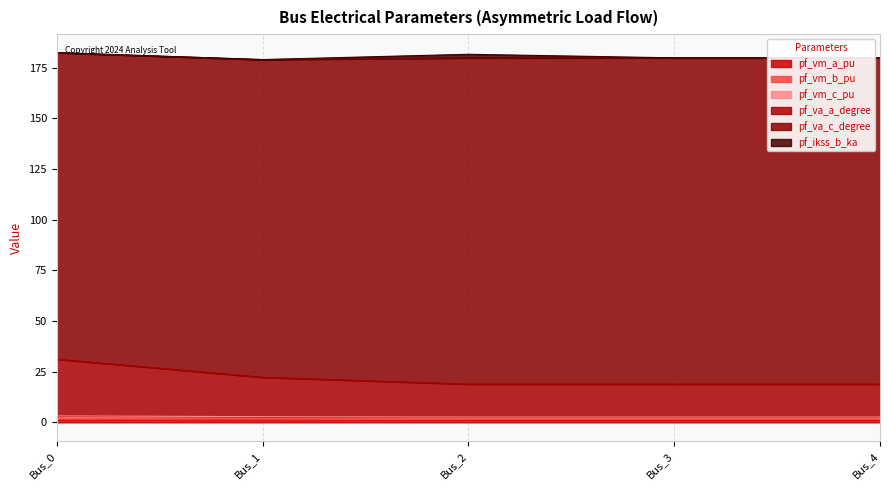

How many lines are shown in the chart?

6